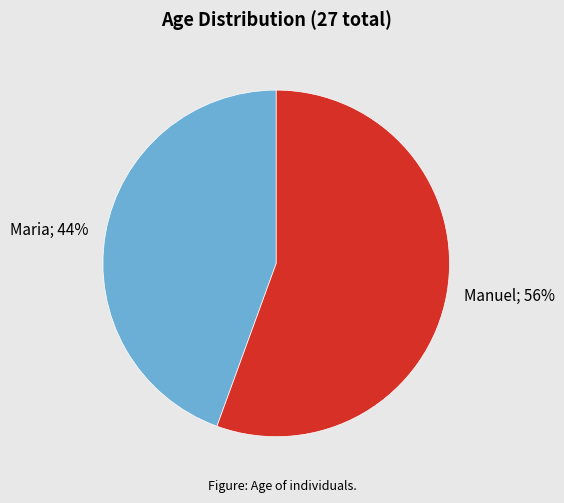

Does any single category account for the majority?

Yes